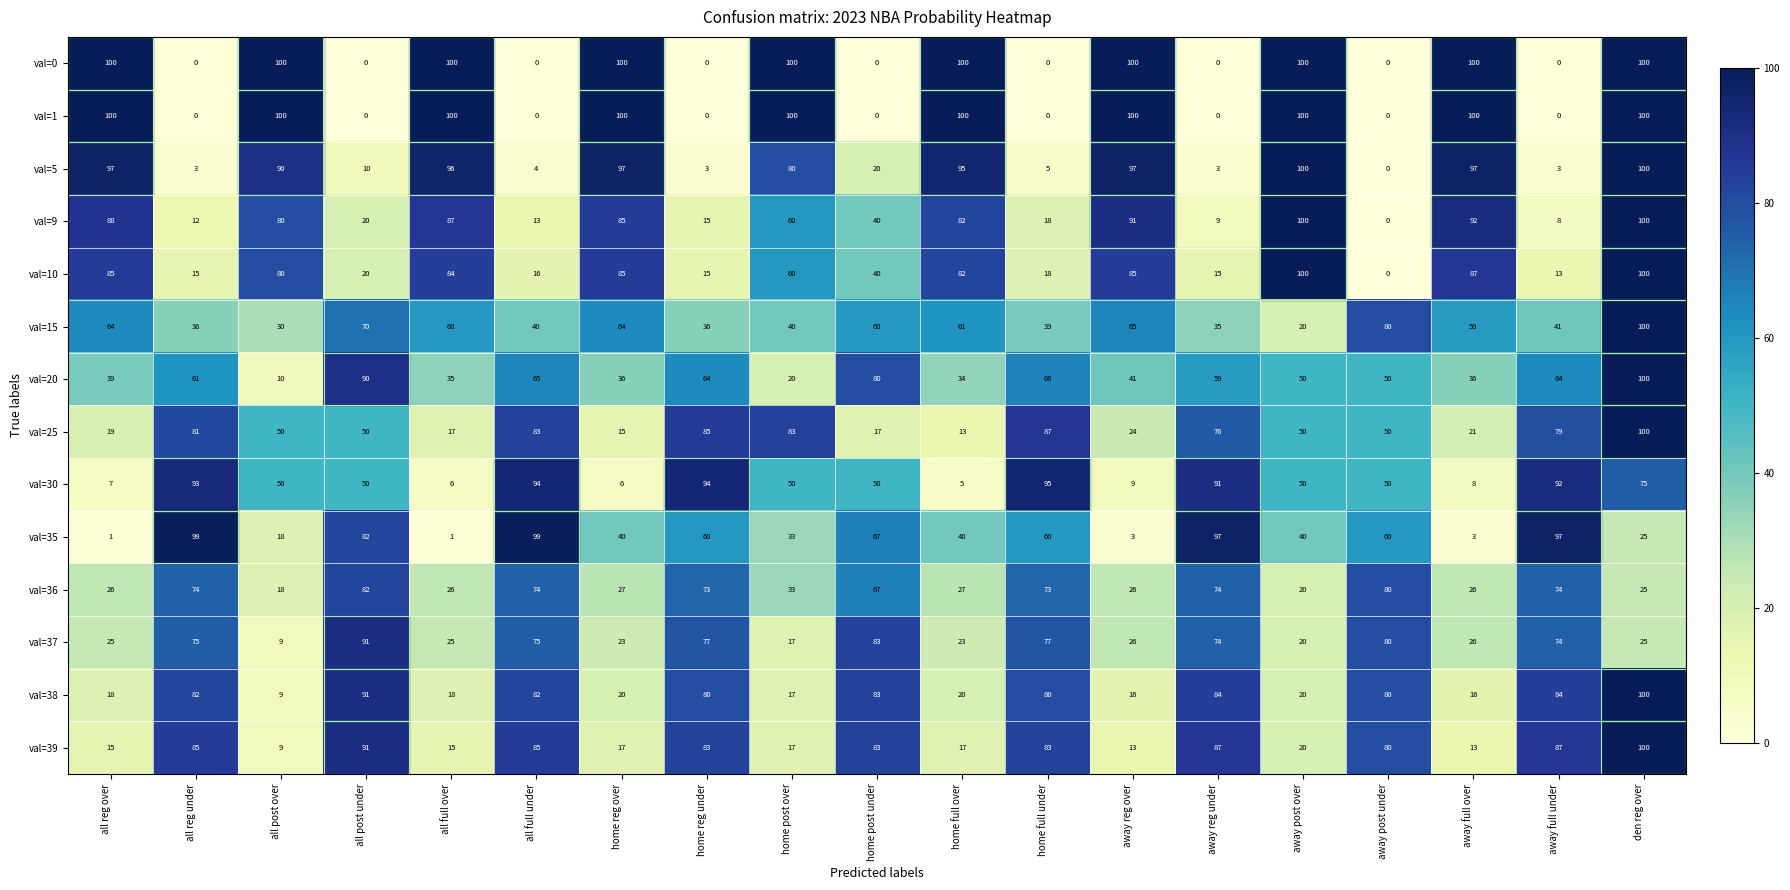

How many distinct data groups are displayed?

14